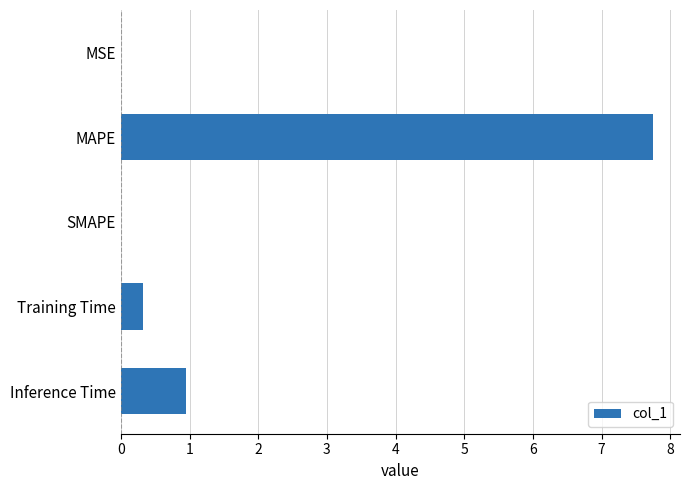

Is it true that the value at MAPE is 7.8?

True